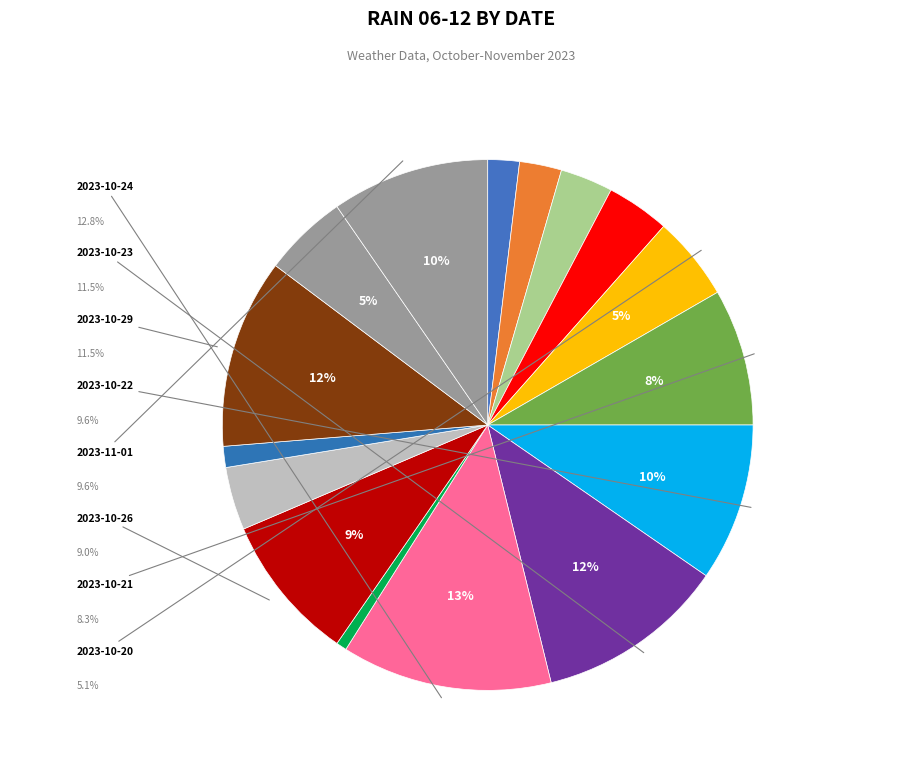

How many segments does this pie chart have?

16